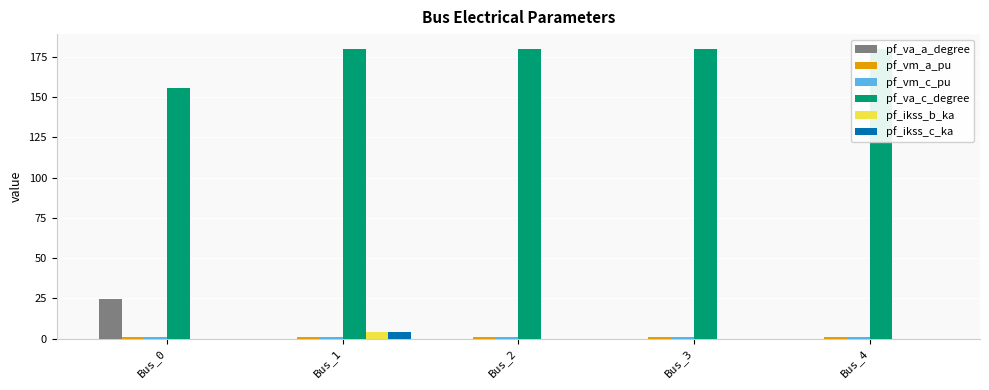

The value of pf_va_c_degree at Bus_1 is 242.9. True or false?

False